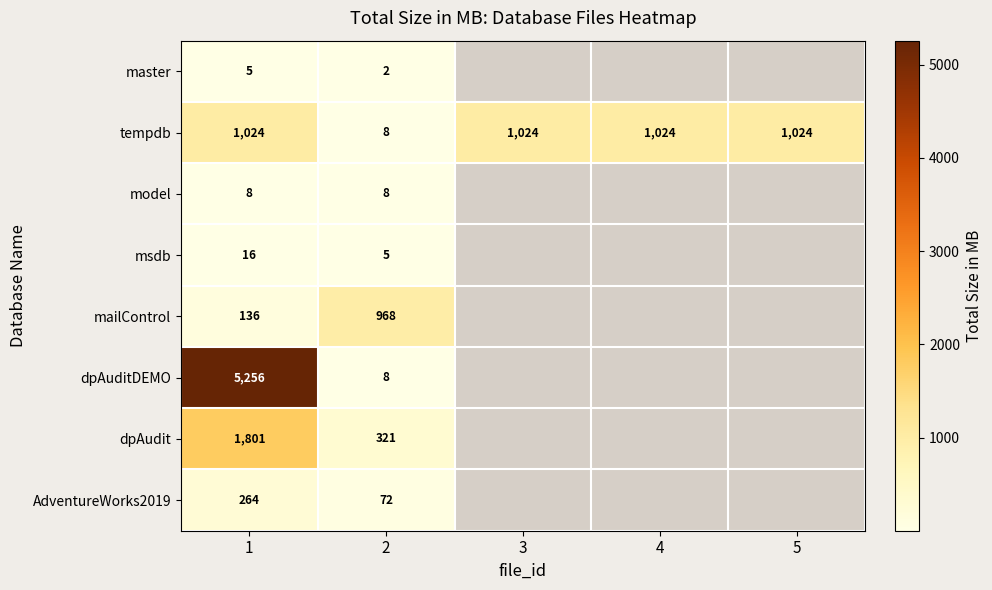

Is it true that model equals 8 at 2?

True